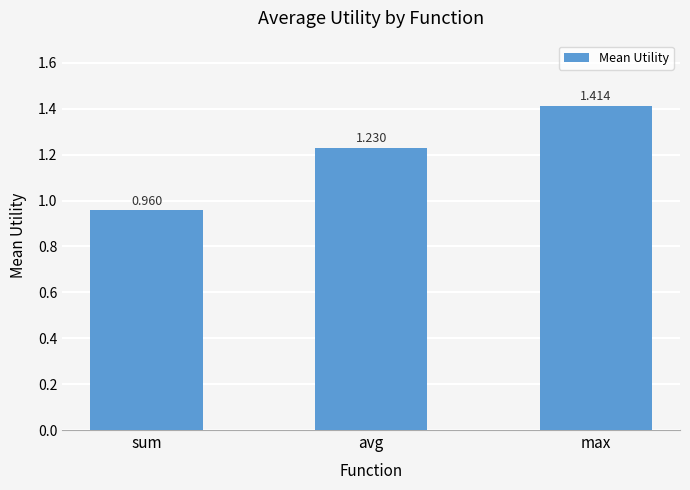

True or false: the data shows 1.9 at max.

False